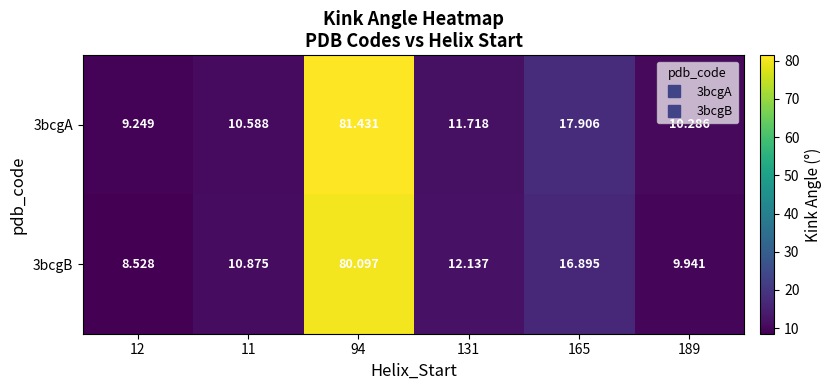

Which label corresponds to the smallest value in the chart?

12